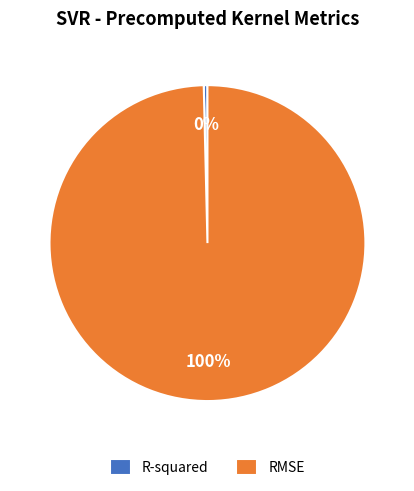

Between RMSE and R-squared, which is larger?

RMSE